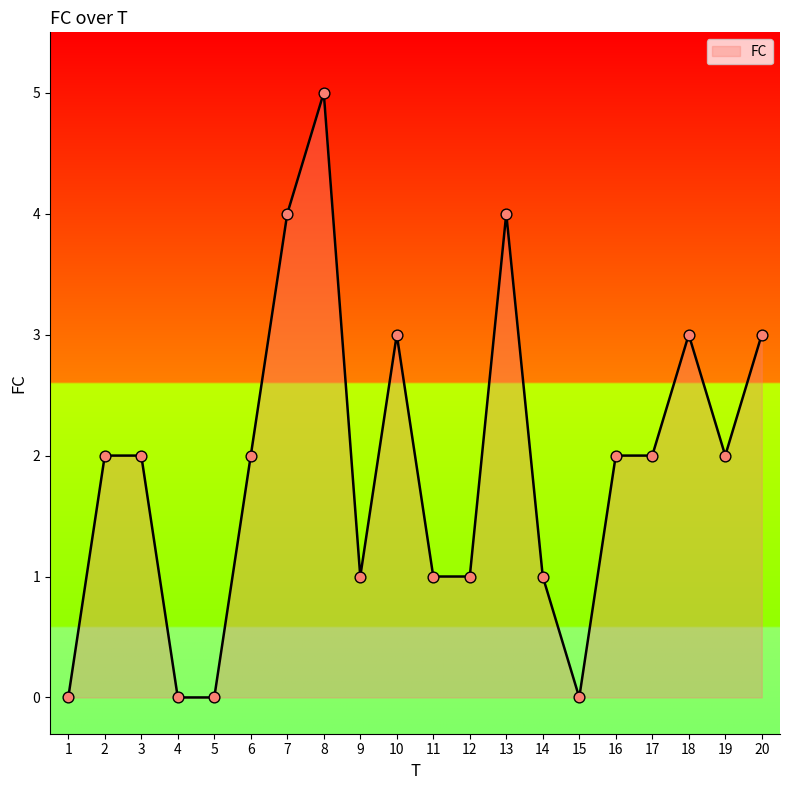

Between 5 and 14, which is larger?

14